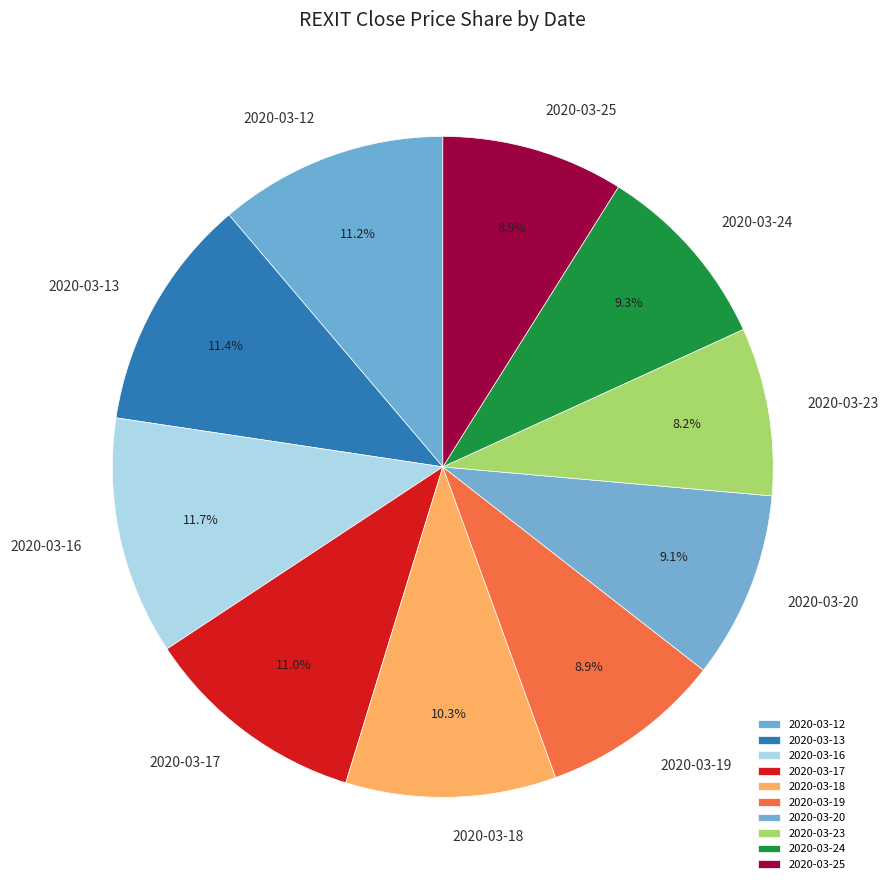

The 2020-03-18 slice represents 10% of the pie. True or false?

True